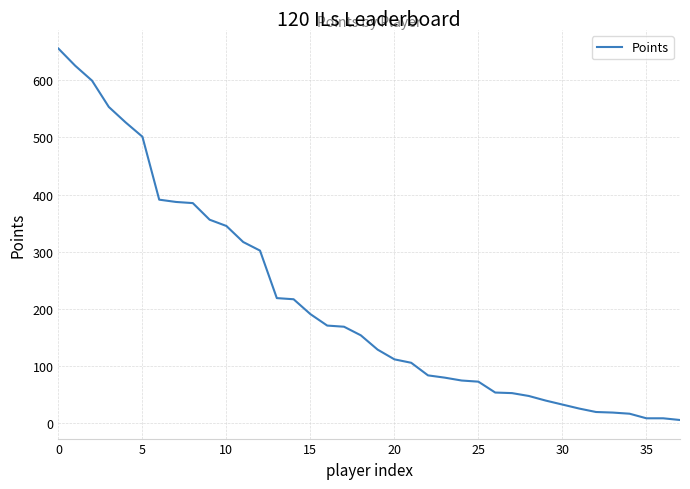

What is the maximum value shown in the chart?

655